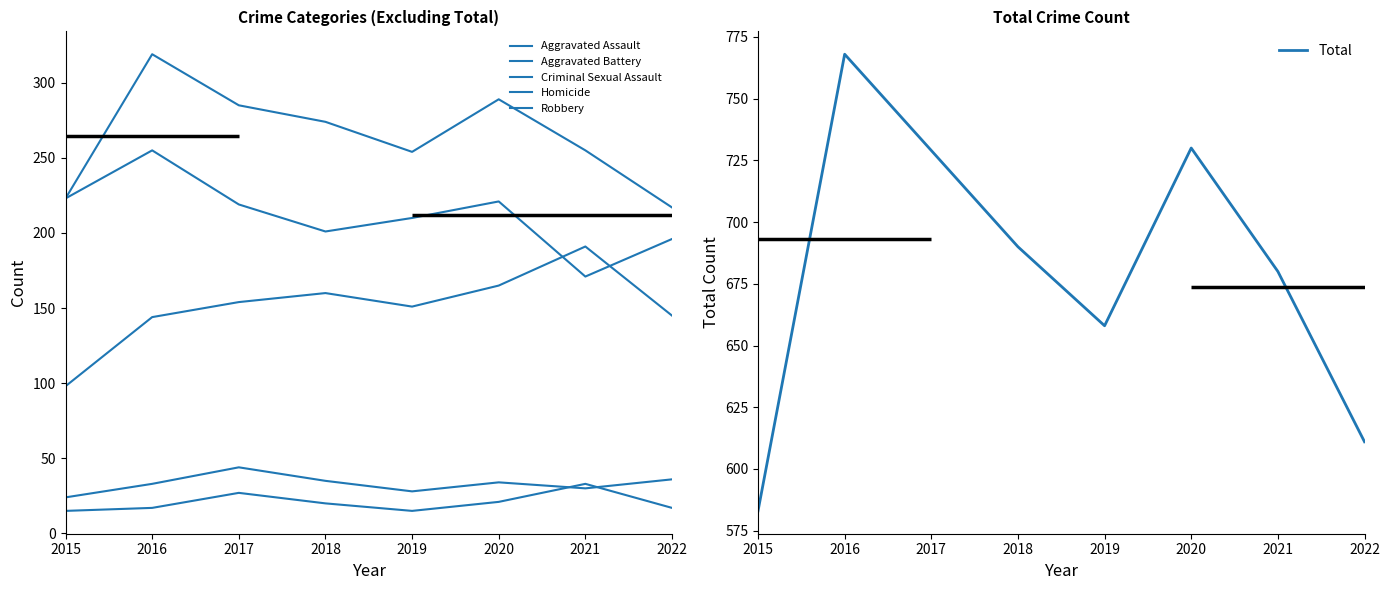

What is the difference between the maximum and minimum values in the Criminal Sexual Assault series?

20